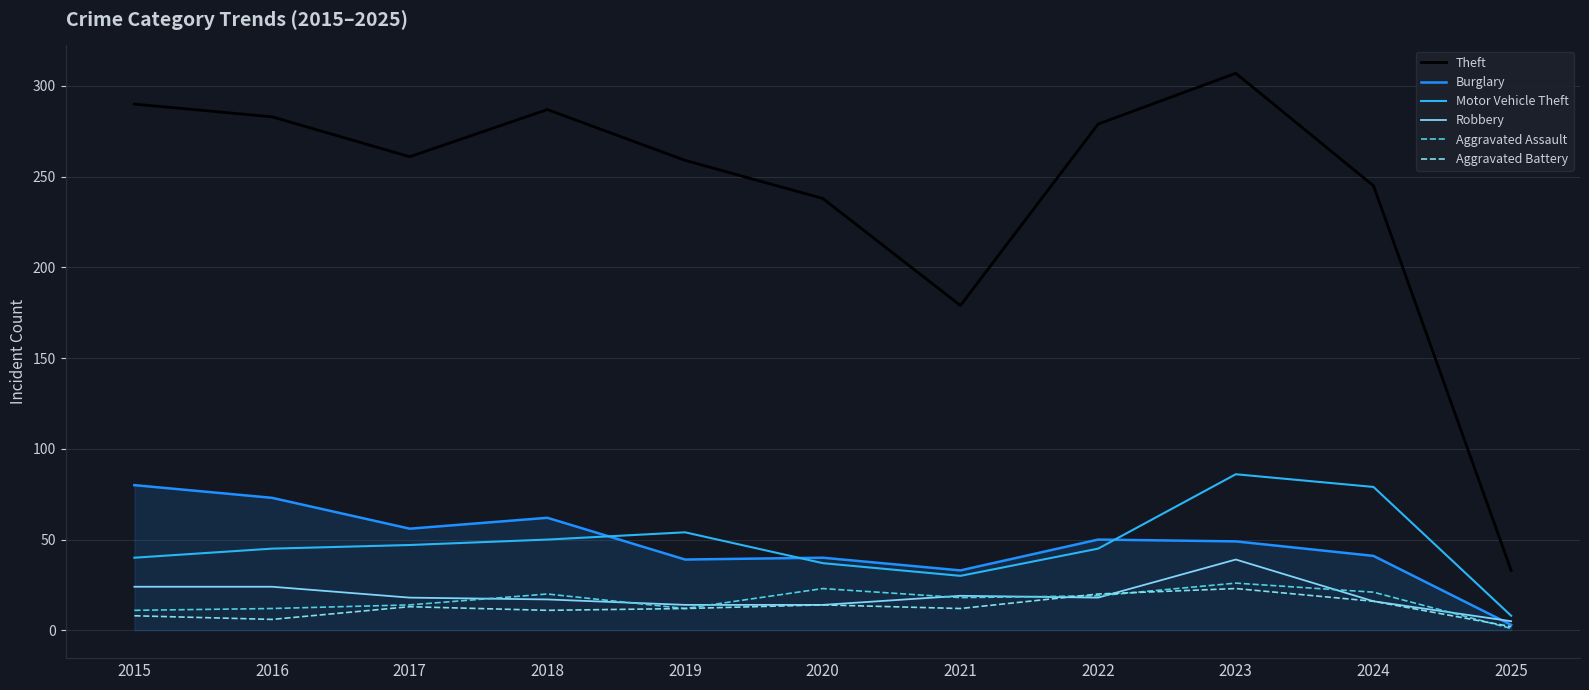

Is the value of Burglary at 2023 greater than the value of Aggravated Battery at 2015?

Yes